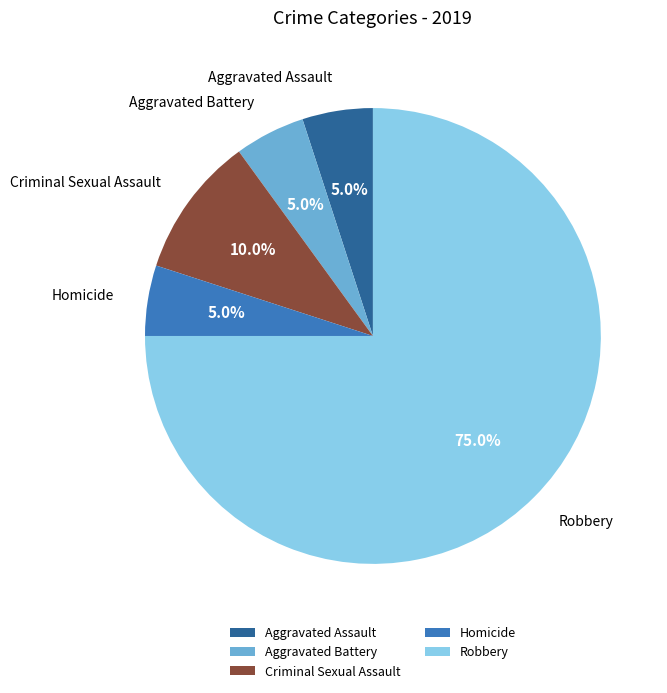

The Aggravated Assault slice represents 18% of the pie. True or false?

False